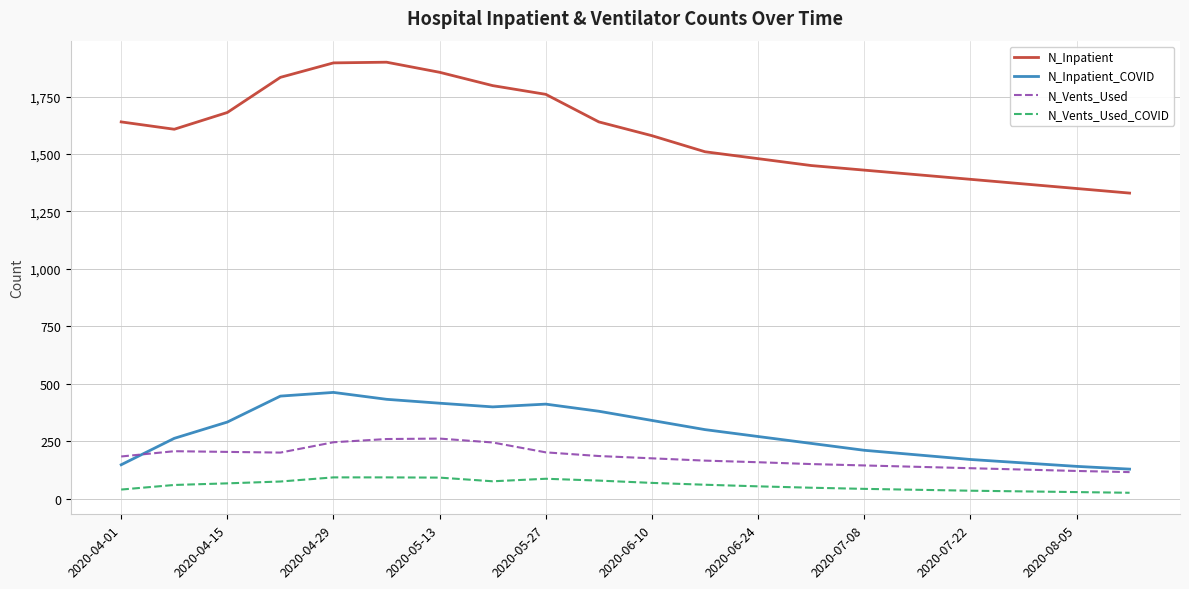

What is the maximum value for N_Inpatient_COVID?

462